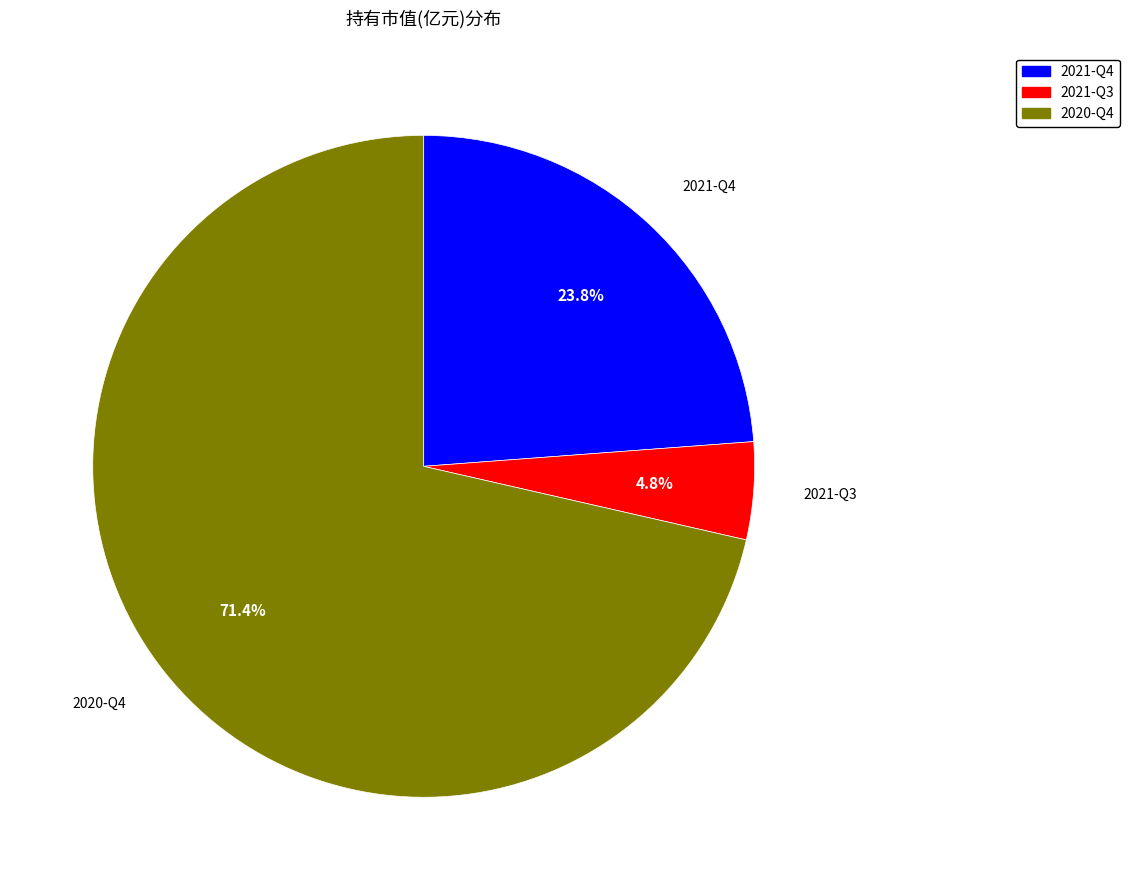

Rank the categories by value from highest to lowest.

2020-Q4, 2021-Q4, 2021-Q3